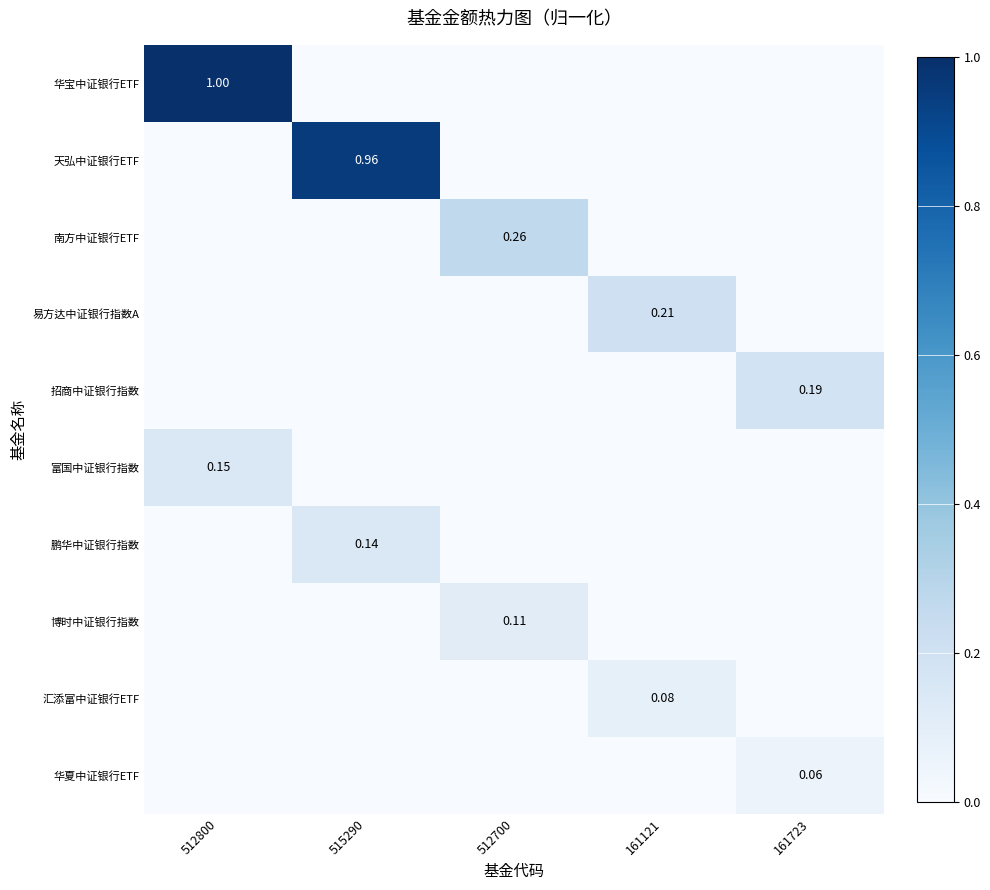

At which category is the sum across all series the highest?

512800